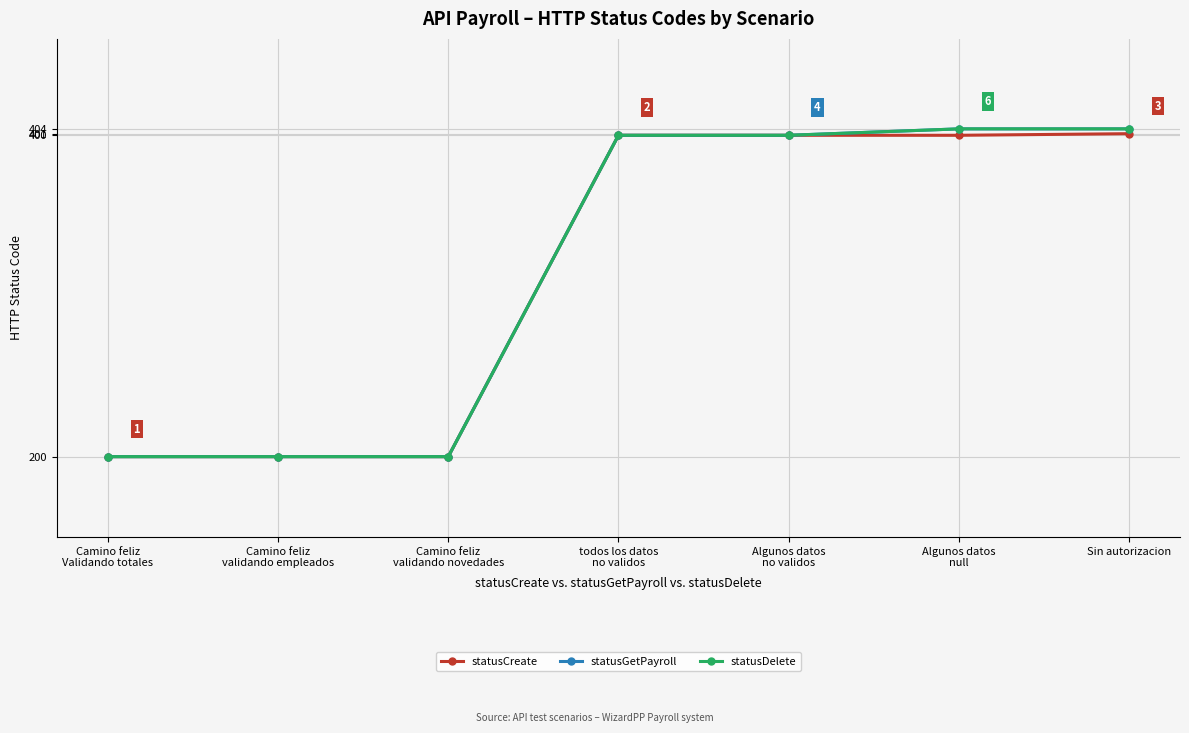

Does the chart have visible grid lines?

Yes